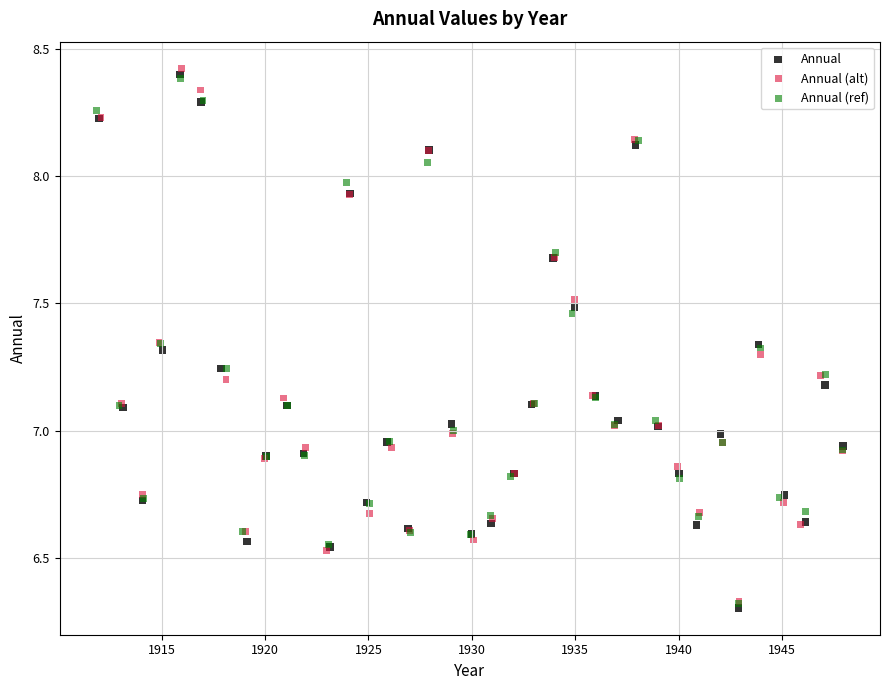

What are all the series names shown in the legend?

Annual, Annual (alt), Annual (ref)